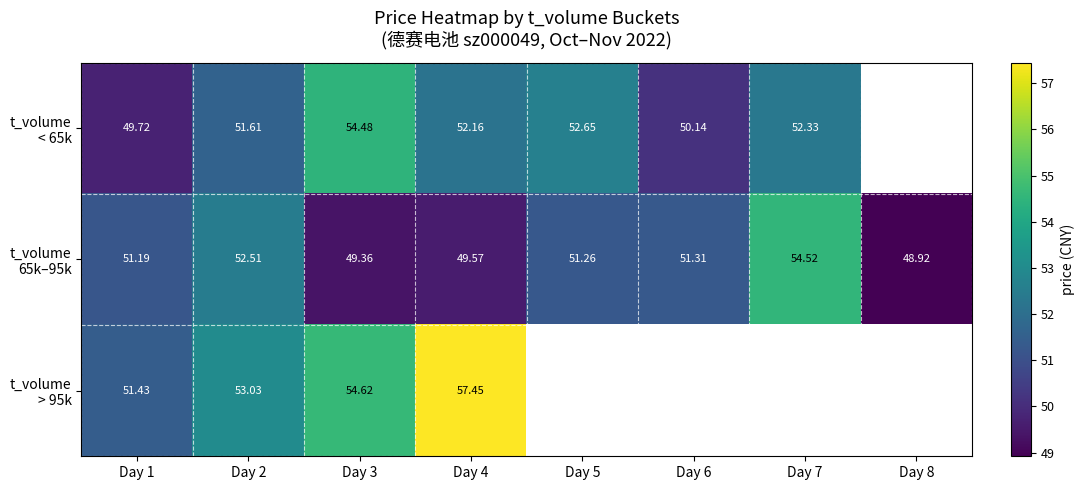

The t_volume 65k–95k series shows 10.2 at Day 3. True or false?

False